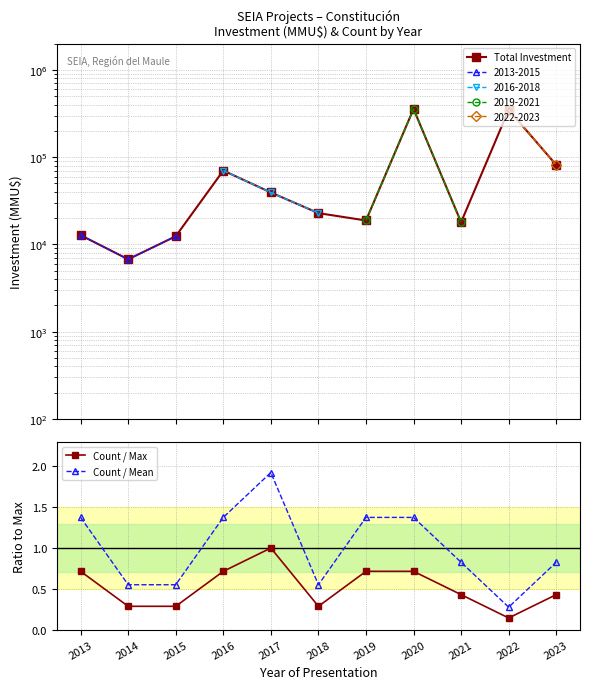

True or false: Count / Max and Total Investment cross at least once.

False